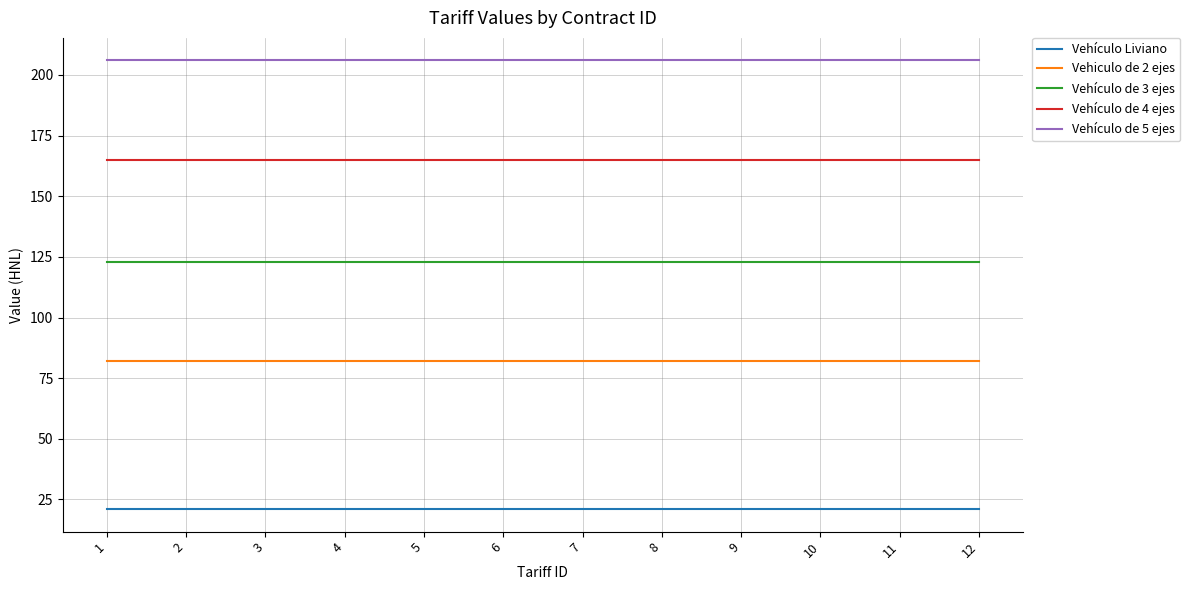

Which category has the highest value in the Vehiculo de 2 ejes series?

1